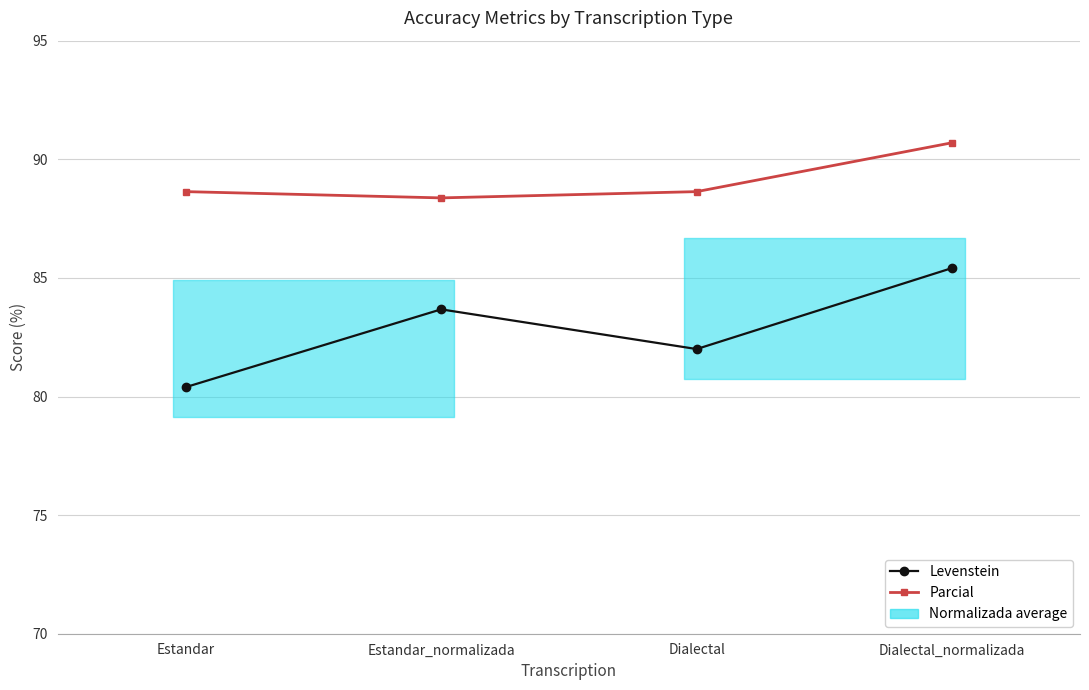

True or false: Parcial has a value of 88.6 at Estandar.

True